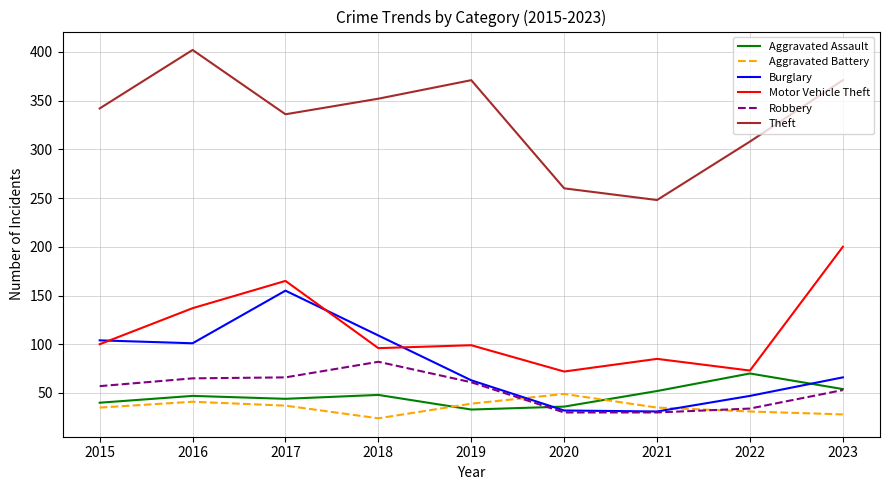

Is it true that Theft equals 149 at 2021?

False